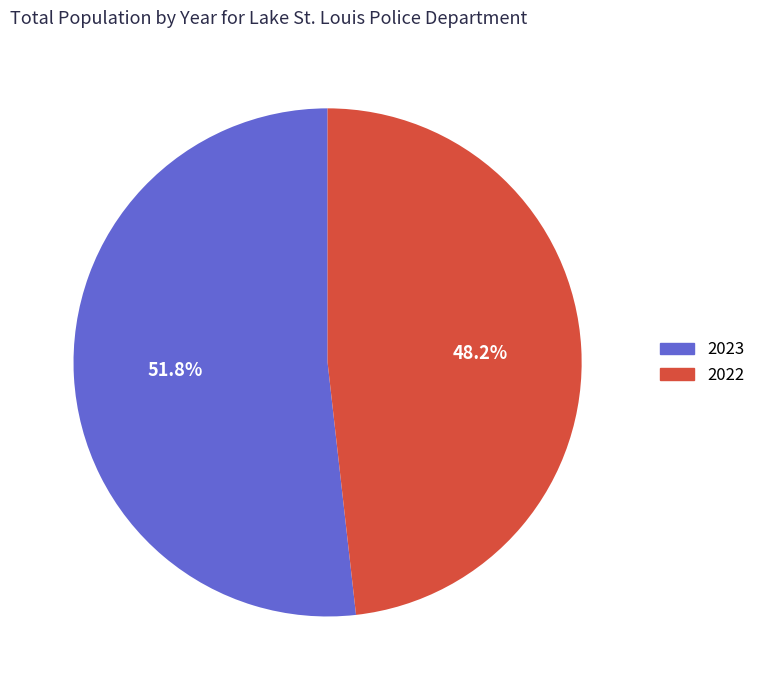

What is the majority slice?

2023